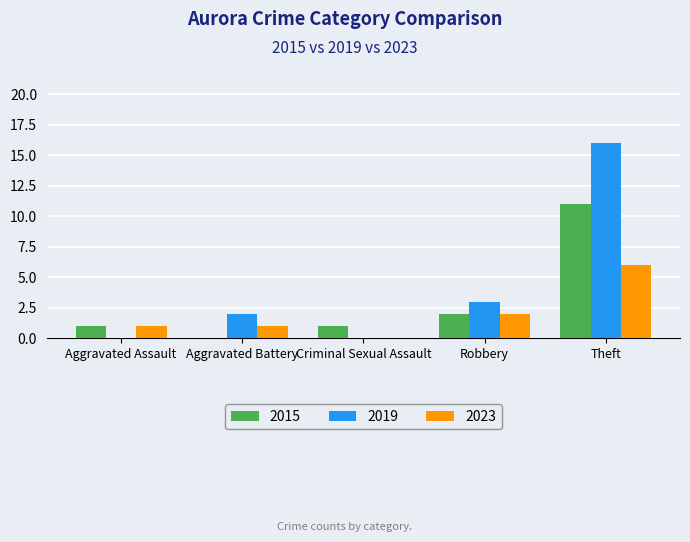

How many series are shown in this chart?

3